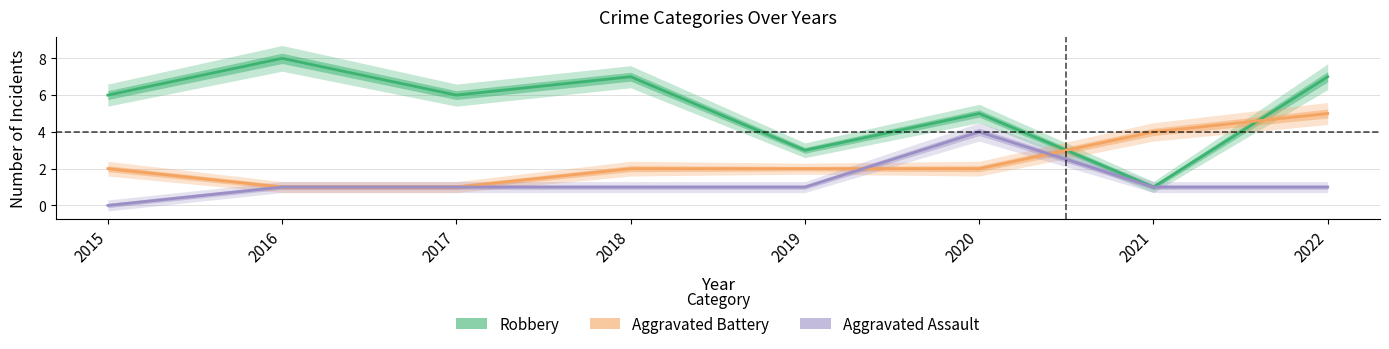

How many lines are shown in the chart?

3